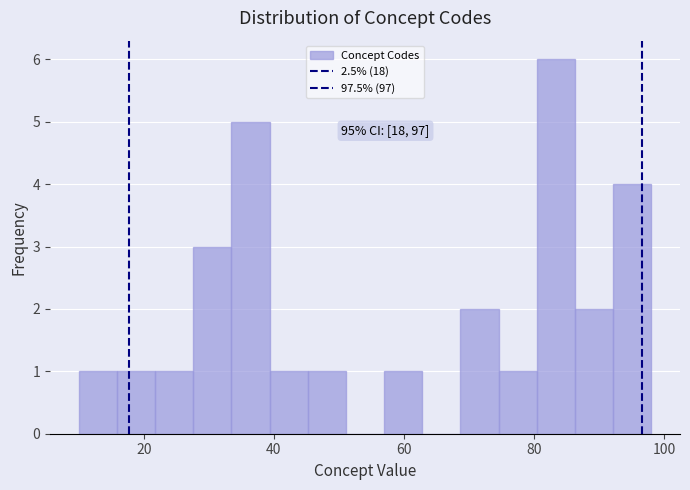

Read against the x-axis, roughly where is the centre of the tallest bar?

84